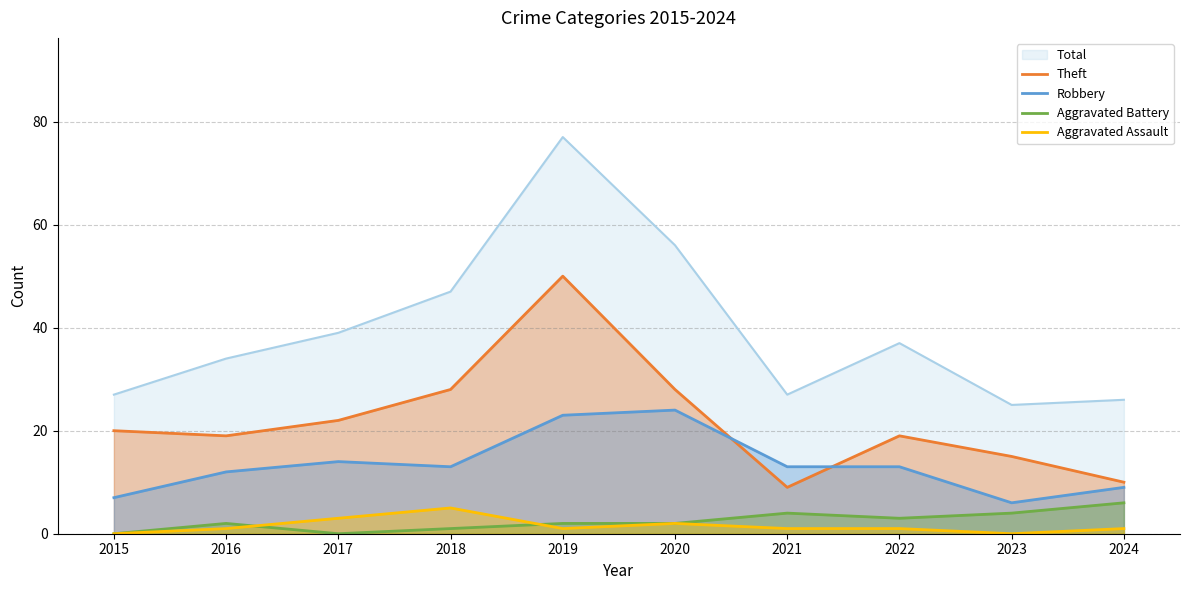

Rank the series by their maximum value, from lowest to highest.

Aggravated Assault, Aggravated Battery, Robbery, Theft, Total